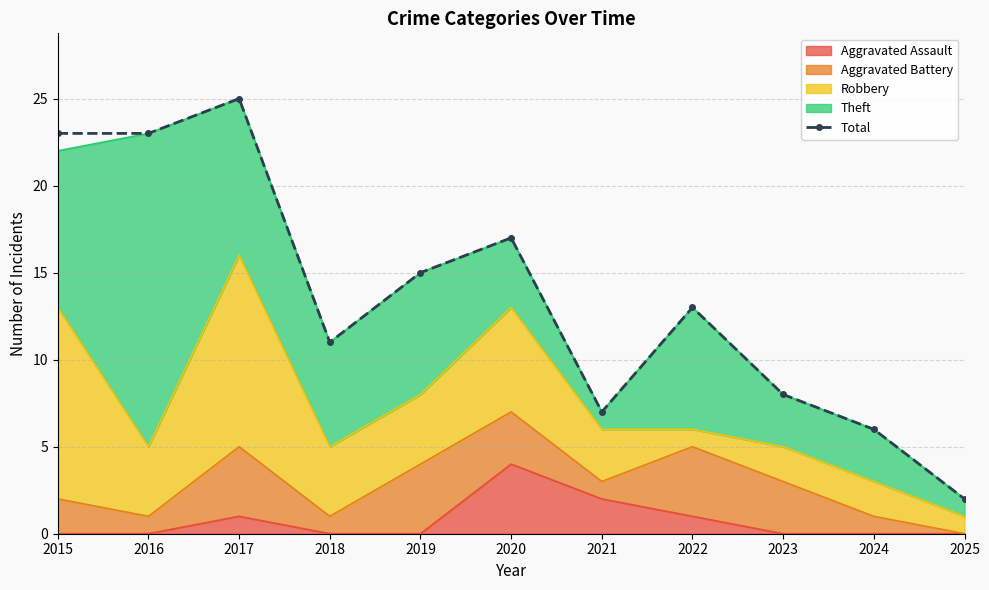

At which label does the data first exceed 13?

2015